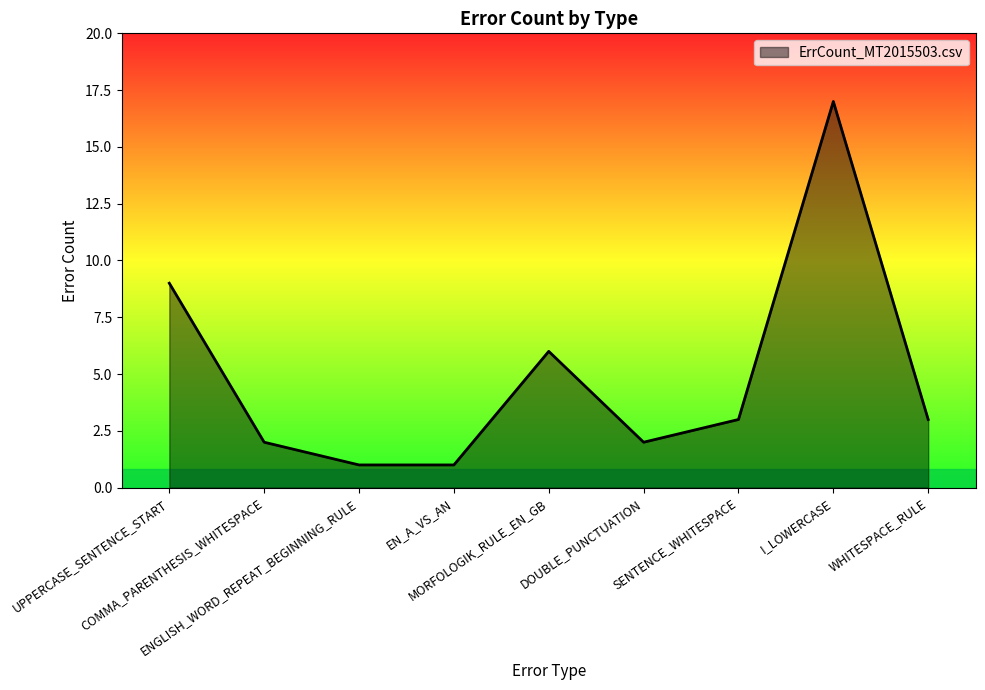

What is the maximum value shown in the chart?

17